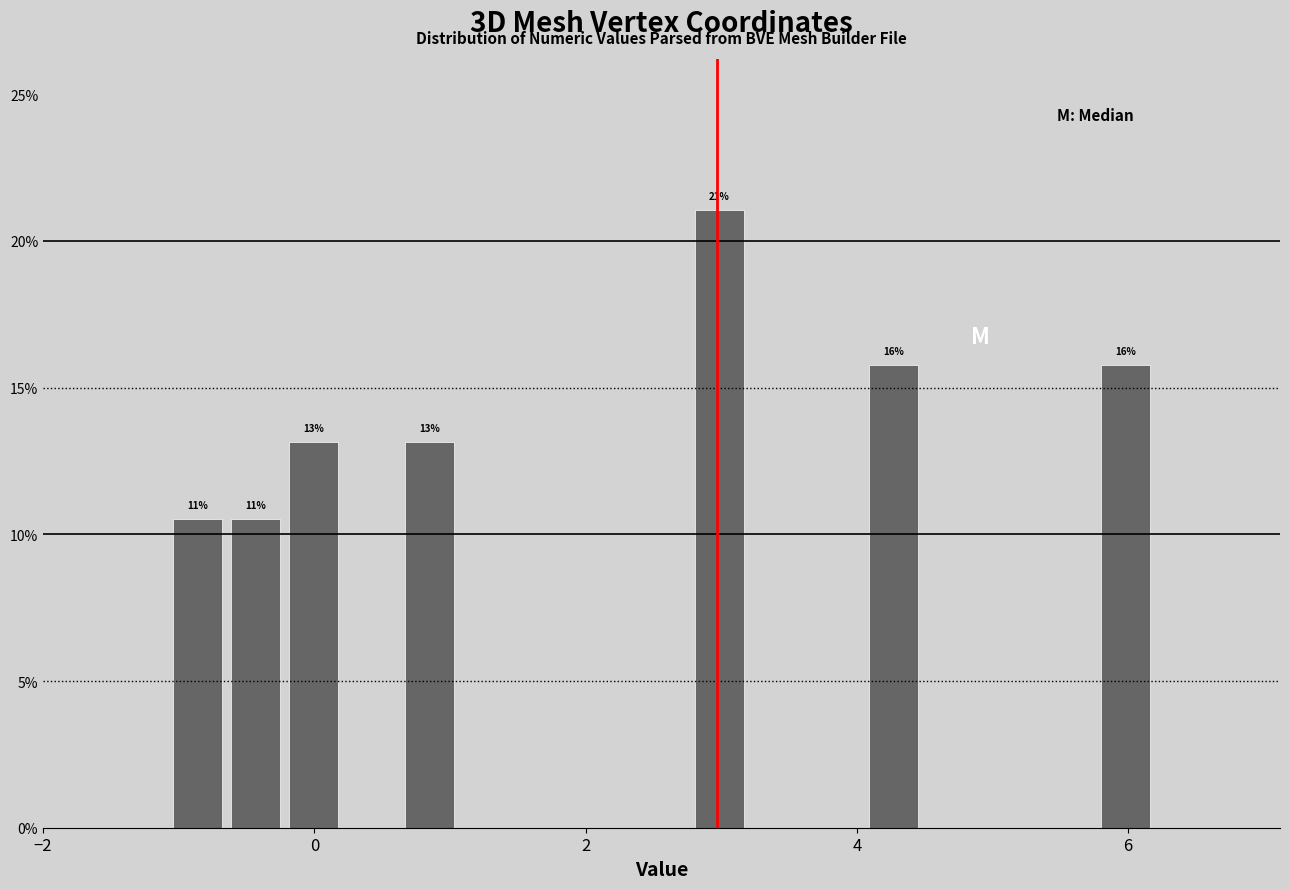

Read against the x-axis, roughly where is the centre of the tallest bar?

3.0